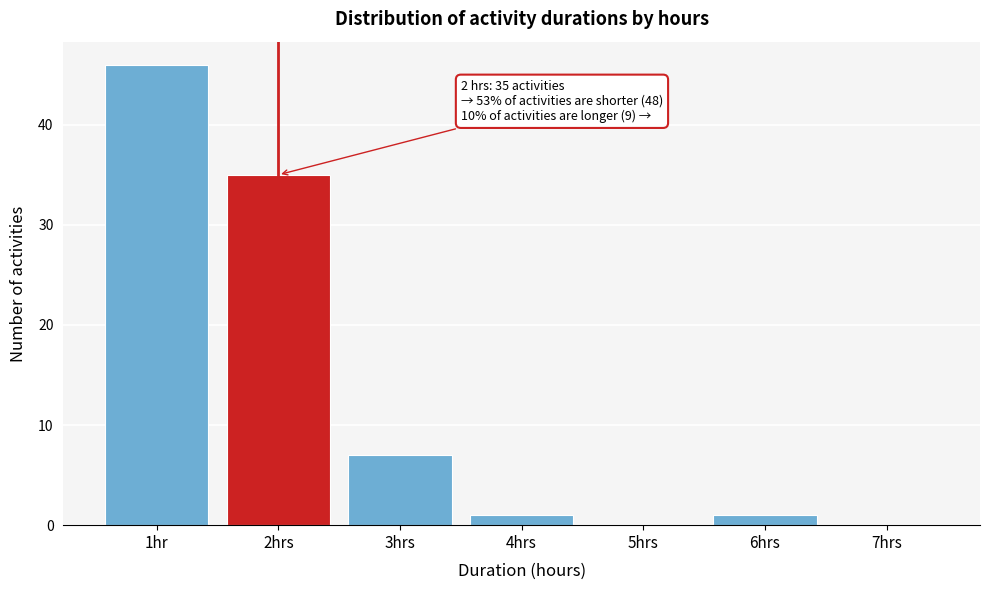

Reading right to left, what are all the values shown in this chart?

7hrs=0	6hrs=1	5hrs=0	4hrs=1	3hrs=7	2hrs=35	1hr=46